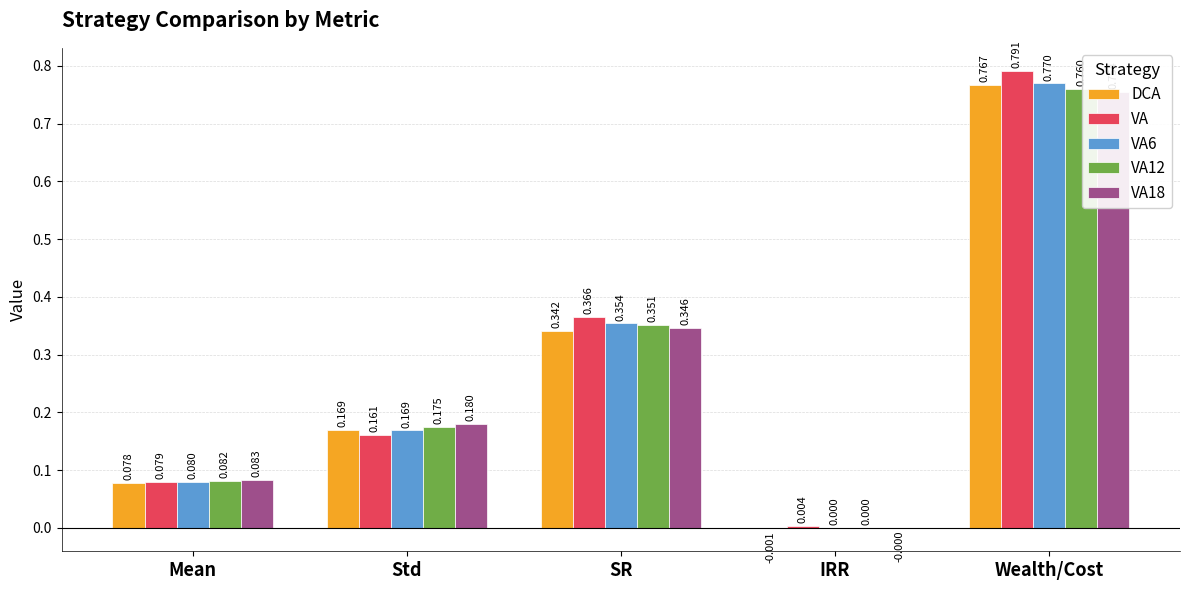

What is the difference between the DCA values at Std and Mean?

0.1